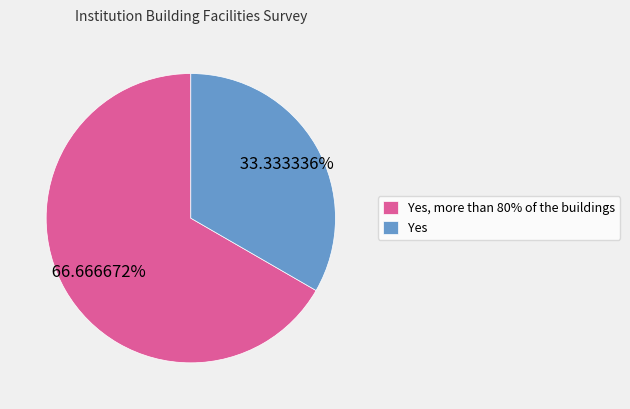

Which category has the biggest portion of the pie?

Yes, more than 80% of the buildings